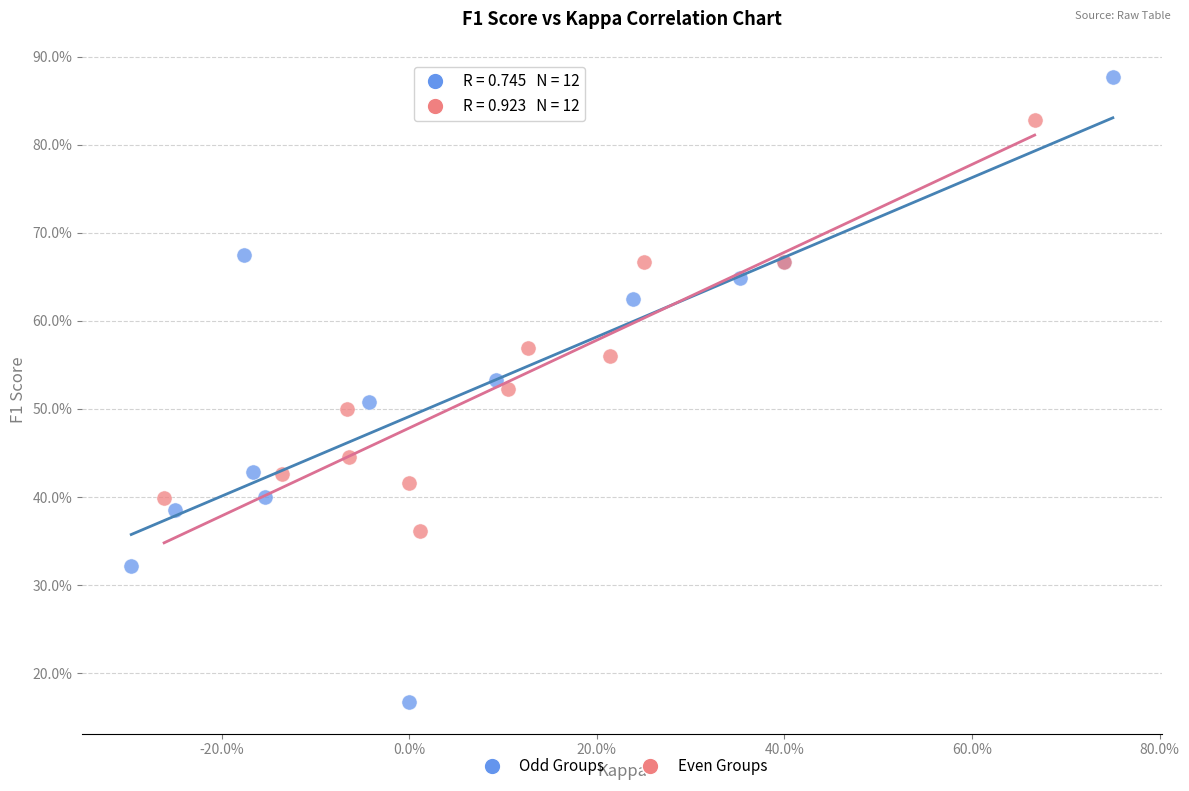

Which series has the largest Y range (max minus min)?

Odd Groups